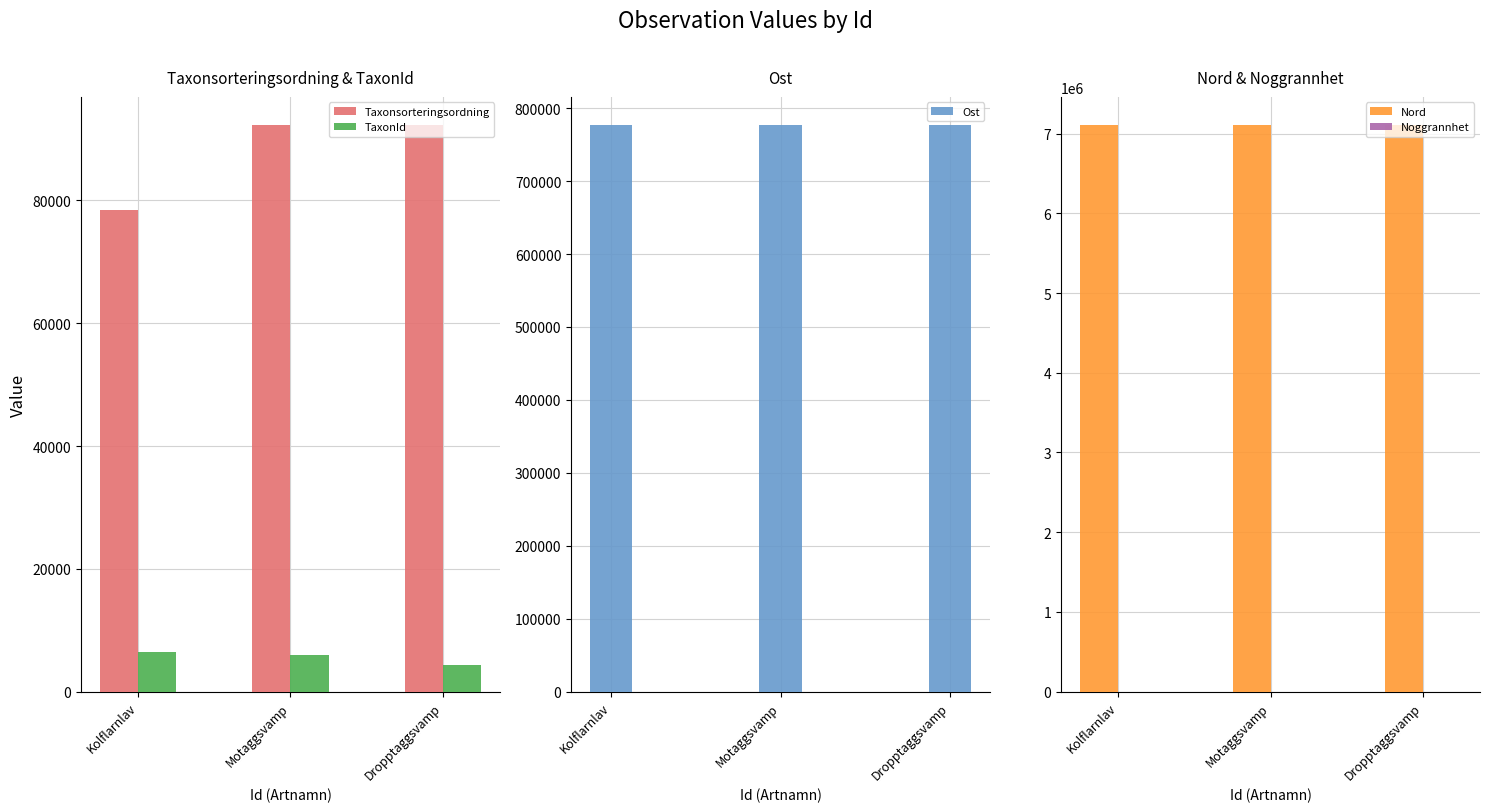

Is the value of Ost at Motaggsvamp greater than the value of Noggrannhet at Motaggsvamp?

Yes